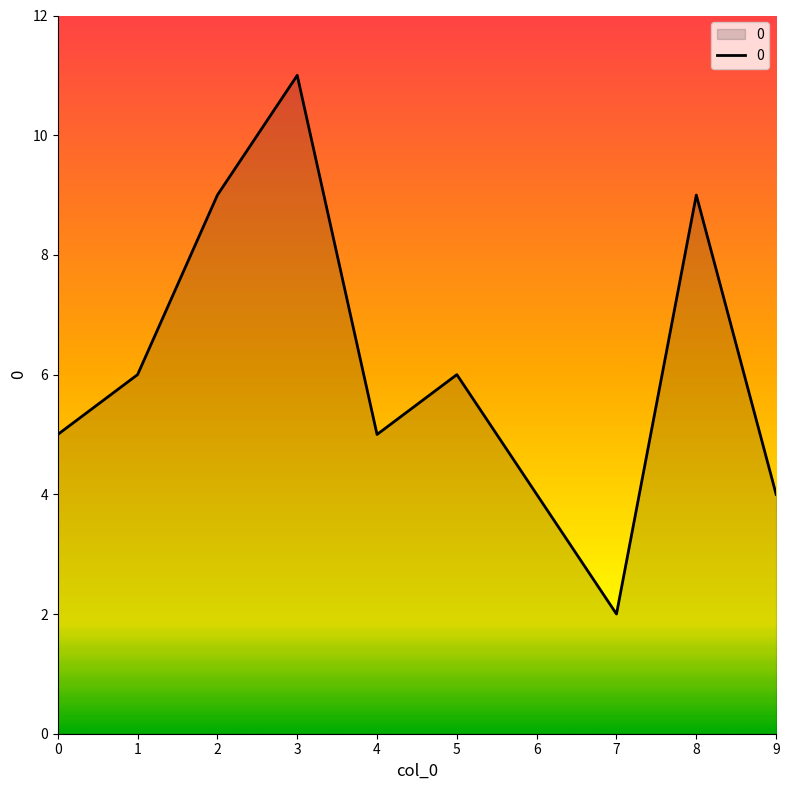

Is it true that the value at 6 is 4?

True